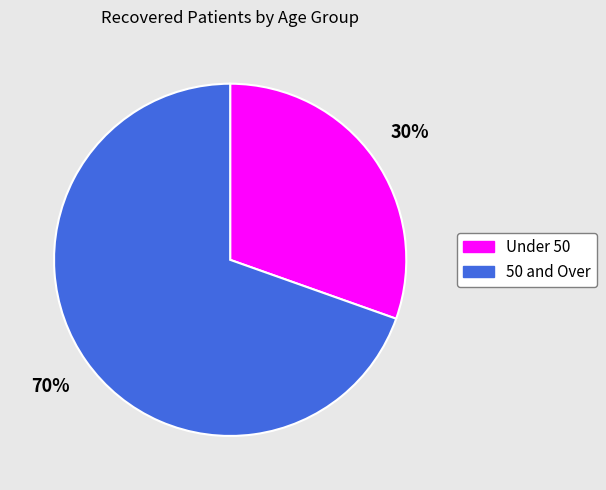

To the nearest percent, what is the average slice percentage?

50%